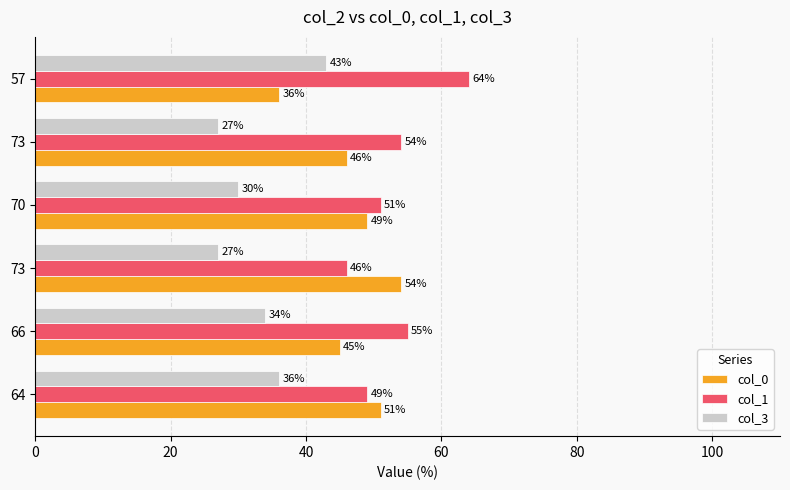

How many data points does each series have?

6